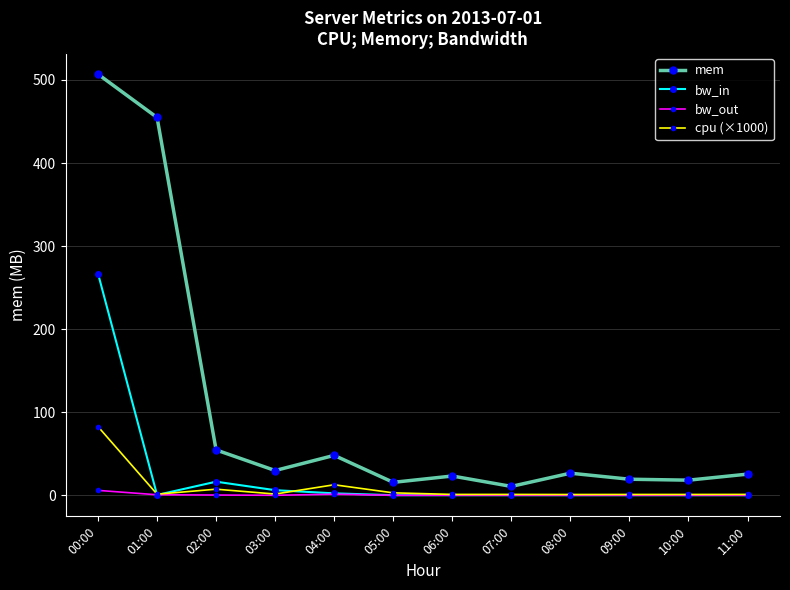

What position from the right is 02:00?

10